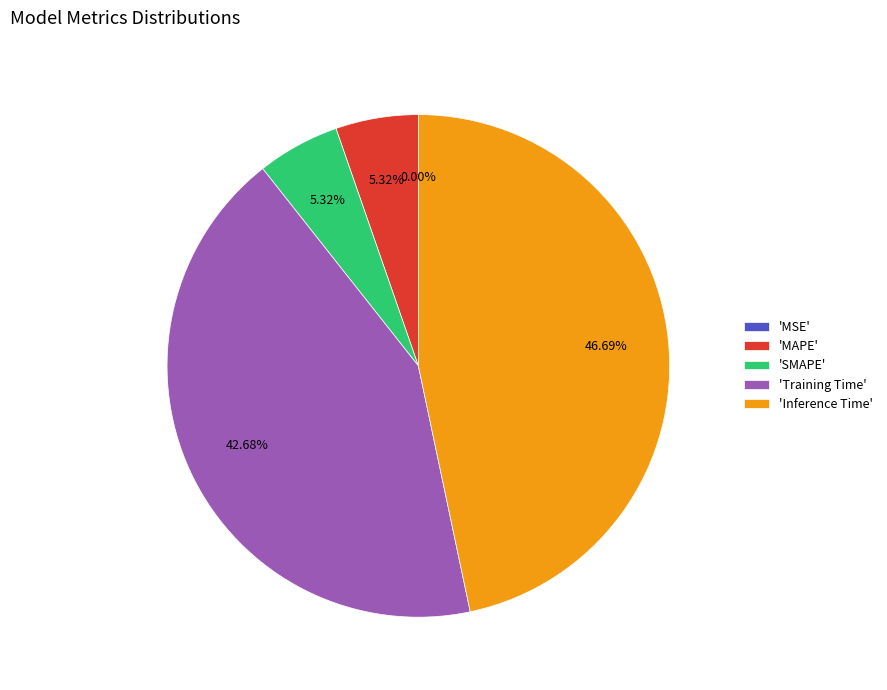

Which has a higher value, 'MAPE' or 'Inference Time'?

'Inference Time'